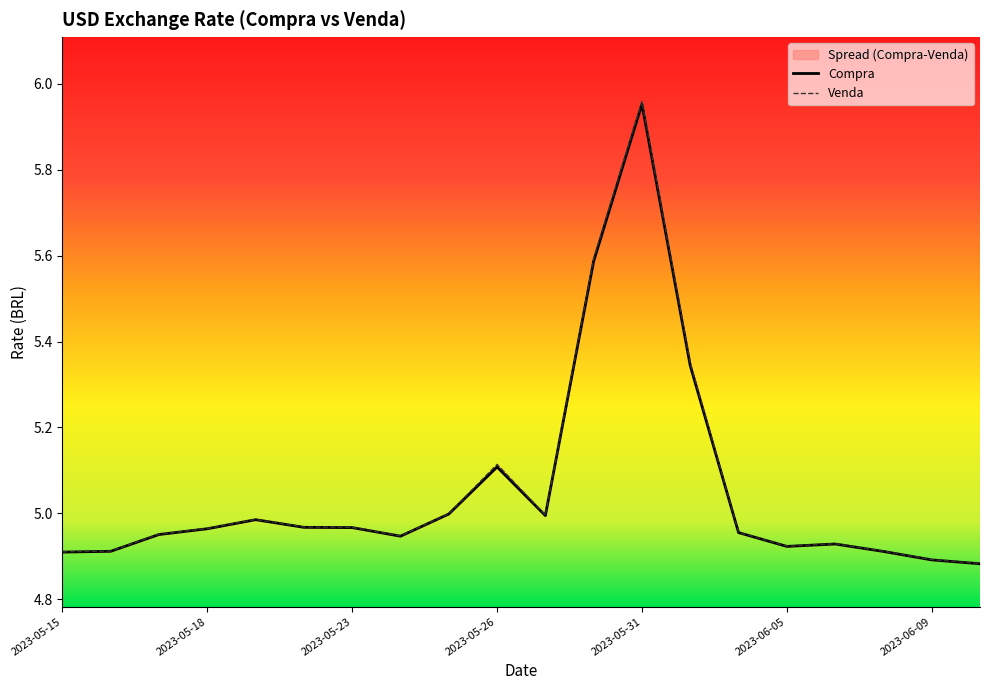

What are all the series names shown in the legend?

Compra, Venda